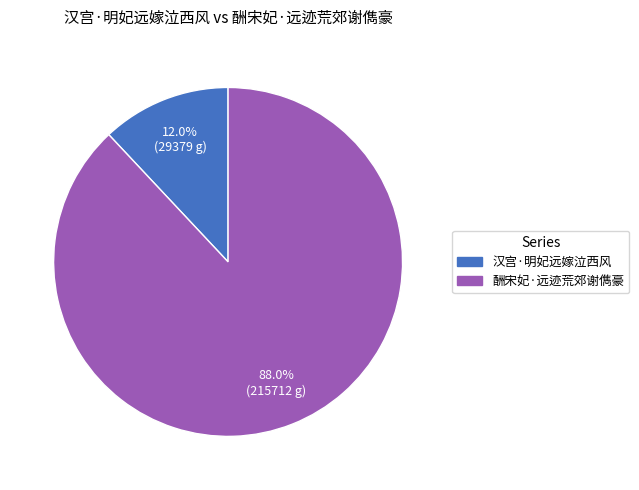

How many slices are in this pie chart?

2